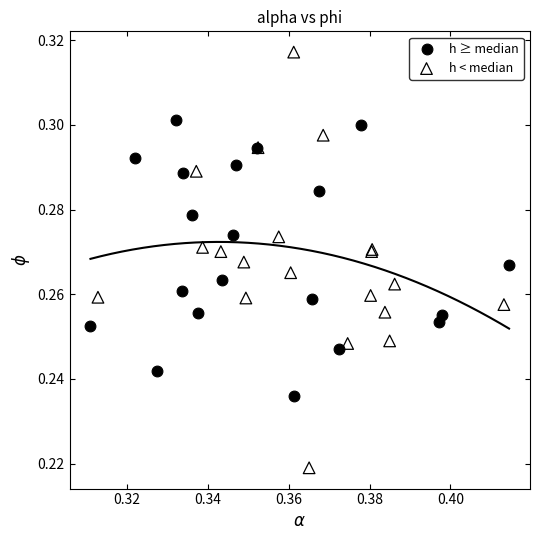

Which series reaches the minimum Y coordinate?

h < median